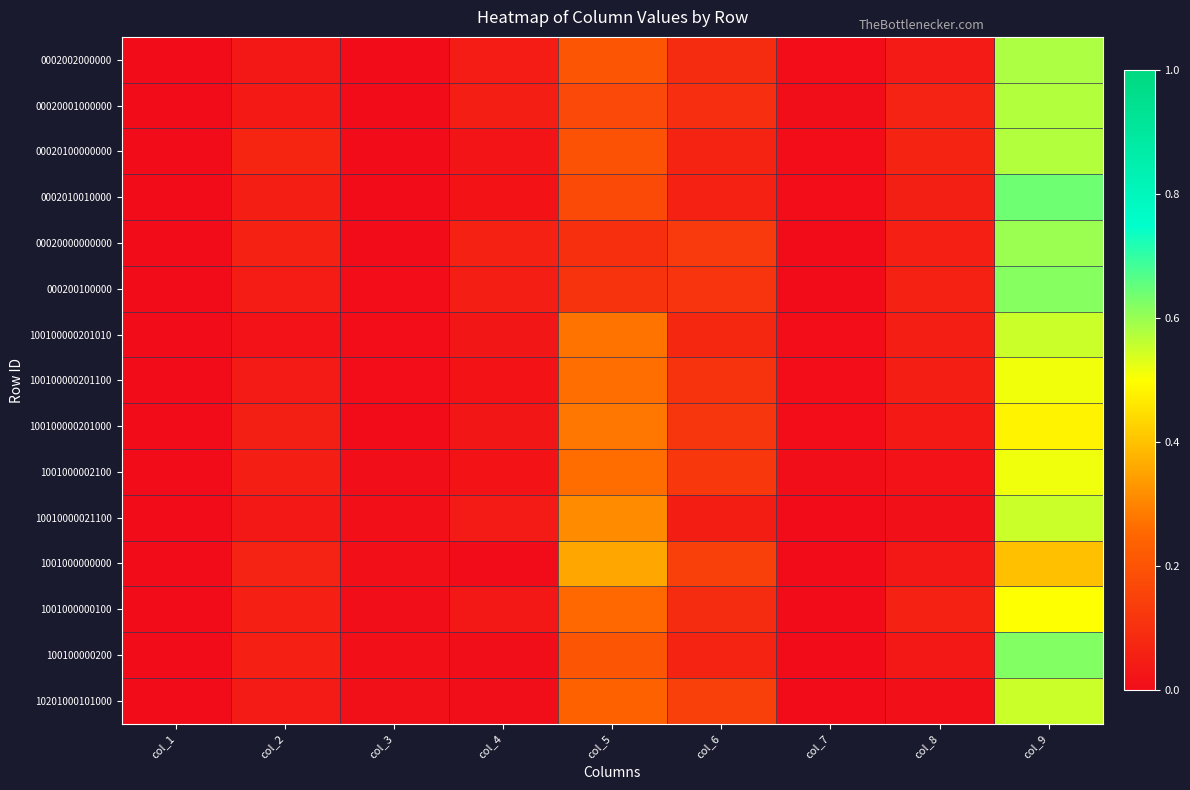

Reading left to right, list all the values displayed in this chart.

0002002000000: col_1=0.0	col_2=0.0	col_3=0.0	col_4=0.0	col_5=0.2	col_6=0.1	col_7=0.0	col_8=0.0	col_9=0.6
00020001000000: col_1=0.0	col_2=0.0	col_3=0.0	col_4=0.1	col_5=0.2	col_6=0.1	col_7=0.0	col_8=0.1	col_9=0.6
00020100000000: col_1=0.0	col_2=0.1	col_3=0.0	col_4=0.0	col_5=0.2	col_6=0.1	col_7=0.0	col_8=0.1	col_9=0.6
0002010010000: col_1=0.0	col_2=0.1	col_3=0.0	col_4=0.0	col_5=0.2	col_6=0.1	col_7=0.0	col_8=0.1	col_9=0.6
00020000000000: col_1=0.0	col_2=0.1	col_3=0.0	col_4=0.1	col_5=0.1	col_6=0.1	col_7=0.0	col_8=0.1	col_9=0.6
000200100000: col_1=0.0	col_2=0.0	col_3=0.0	col_4=0.1	col_5=0.1	col_6=0.1	col_7=0.0	col_8=0.1	col_9=0.6
100100000201010: col_1=0.0	col_2=0.0	col_3=0.0	col_4=0.0	col_5=0.3	col_6=0.1	col_7=0.0	col_8=0.1	col_9=0.6
100100000201100: col_1=0.0	col_2=0.0	col_3=0.0	col_4=0.0	col_5=0.3	col_6=0.1	col_7=0.0	col_8=0.1	col_9=0.5
100100000201000: col_1=0.0	col_2=0.1	col_3=0.0	col_4=0.0	col_5=0.3	col_6=0.1	col_7=0.0	col_8=0.0	col_9=0.5
1001000002100: col_1=0.0	col_2=0.1	col_3=0.0	col_4=0.0	col_5=0.3	col_6=0.1	col_7=0.0	col_8=0.0	col_9=0.5
10010000021100: col_1=0.0	col_2=0.0	col_3=0.0	col_4=0.0	col_5=0.3	col_6=0.0	col_7=0.0	col_8=0.0	col_9=0.6
1001000000000: col_1=0.0	col_2=0.1	col_3=0.0	col_4=0.0	col_5=0.4	col_6=0.1	col_7=0.0	col_8=0.0	col_9=0.4
1001000000100: col_1=0.0	col_2=0.1	col_3=0.0	col_4=0.0	col_5=0.3	col_6=0.1	col_7=0.0	col_8=0.1	col_9=0.5
100100000200: col_1=0.0	col_2=0.1	col_3=0.0	col_4=0.0	col_5=0.2	col_6=0.1	col_7=0.0	col_8=0.0	col_9=0.6
10201000101000: col_1=0.0	col_2=0.0	col_3=0.0	col_4=0.0	col_5=0.2	col_6=0.1	col_7=0.0	col_8=0.0	col_9=0.6